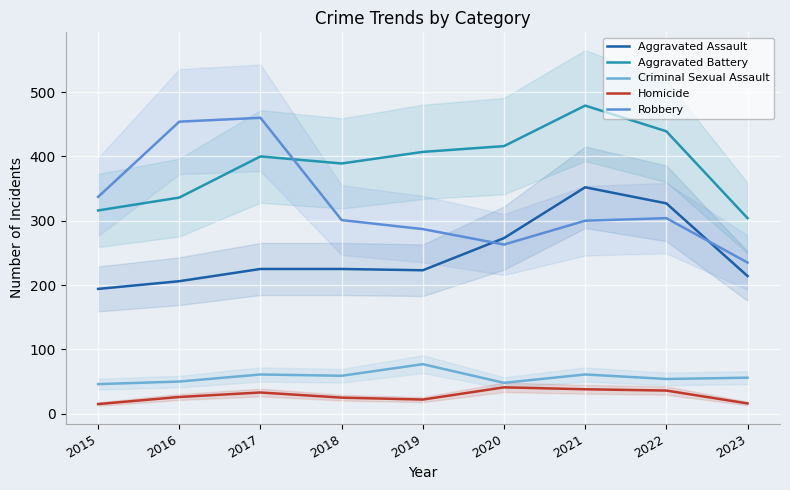

Read the Aggravated Battery value at 2019.

407